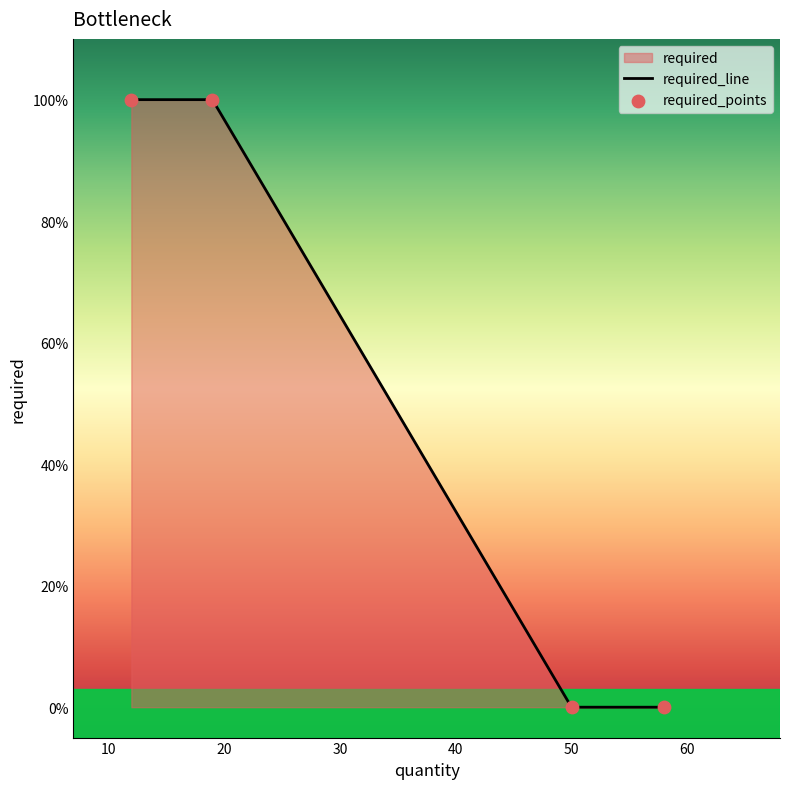

Which has a higher value, 50 or 58?

50